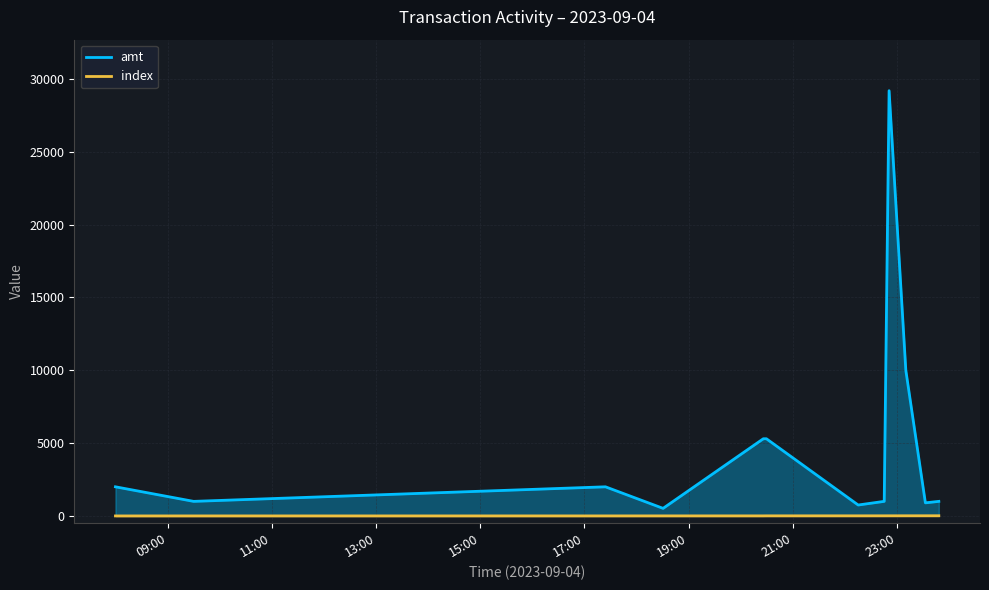

Which series has the largest total across all categories?

amt